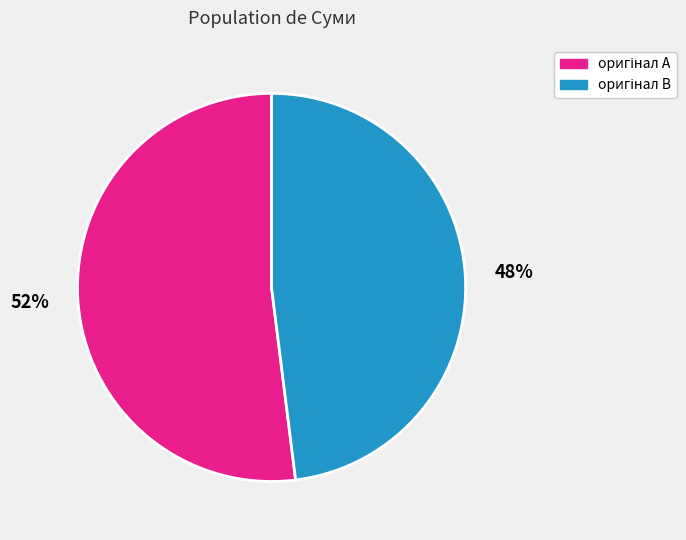

To the nearest percent, what is the average slice percentage?

50%